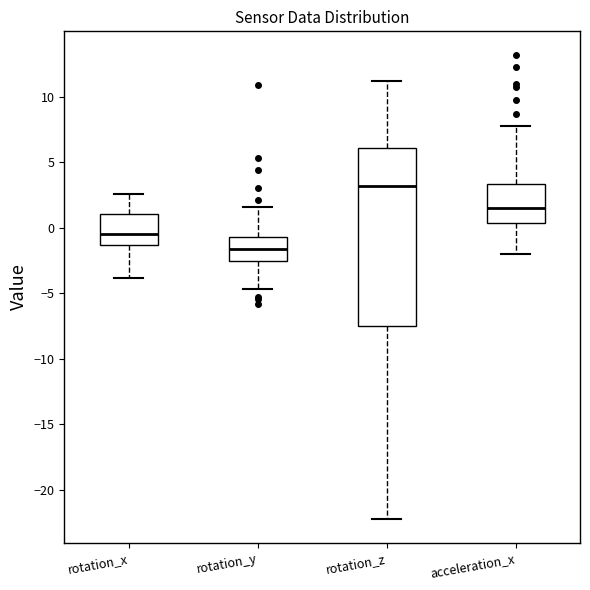

Reading left to right, read every box against the y-axis: the position of its median line, the range the box covers, and the ends of its whiskers. The values are not printed on the chart, so give them approximately, as read against the axis.

rotation_x: median -0.5, box -1.5 to 1.0, whiskers -4.0 to 2.5
rotation_y: median -1.5, box -2.5 to -0.5, whiskers -4.5 to 1.5
rotation_z: median 3.0, box -7.5 to 6.0, whiskers -22.0 to 11.0
acceleration_x: median 1.5, box 0.5 to 3.5, whiskers -2.0 to 8.0